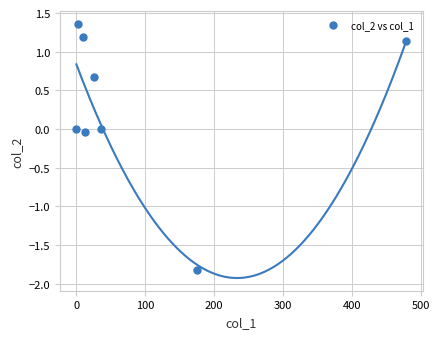

What is the average X value?

92.4